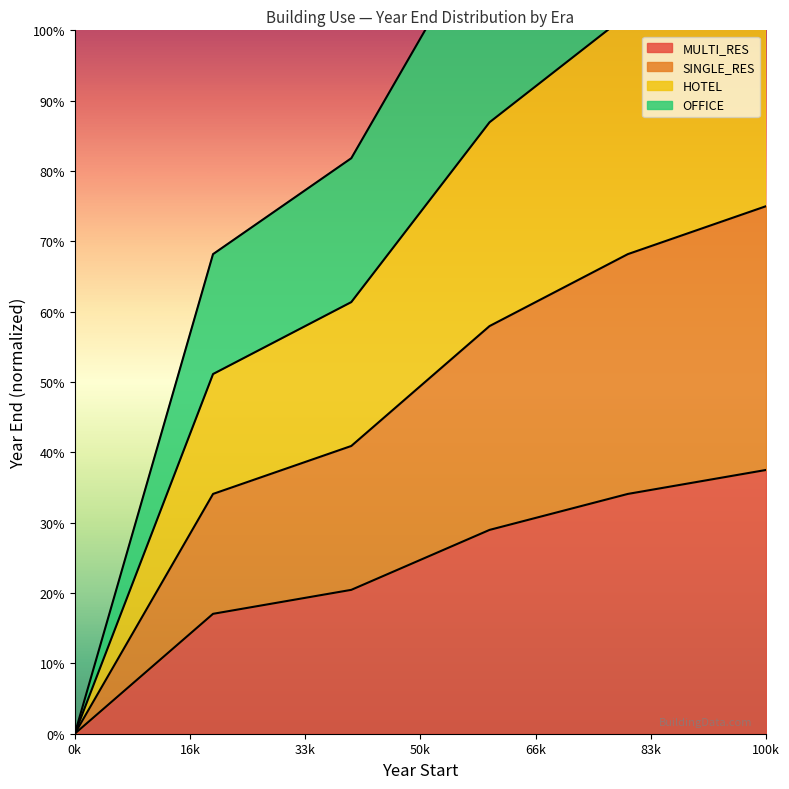

Which category has the highest value in the MULTI_RES series?

100k